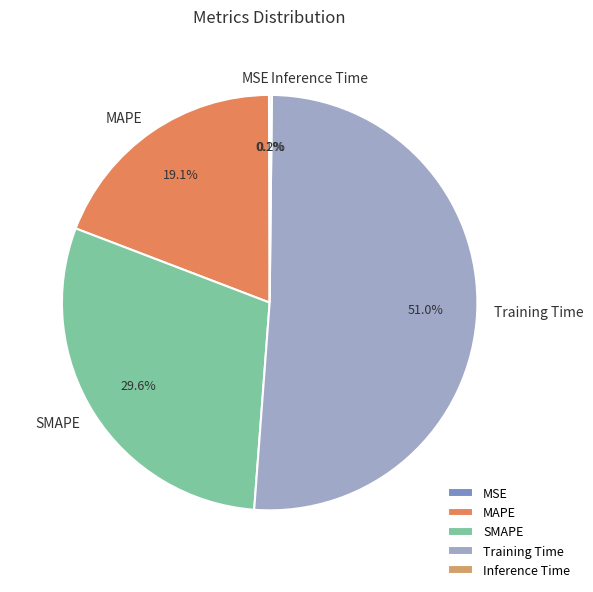

Between SMAPE and MAPE, which is larger?

SMAPE